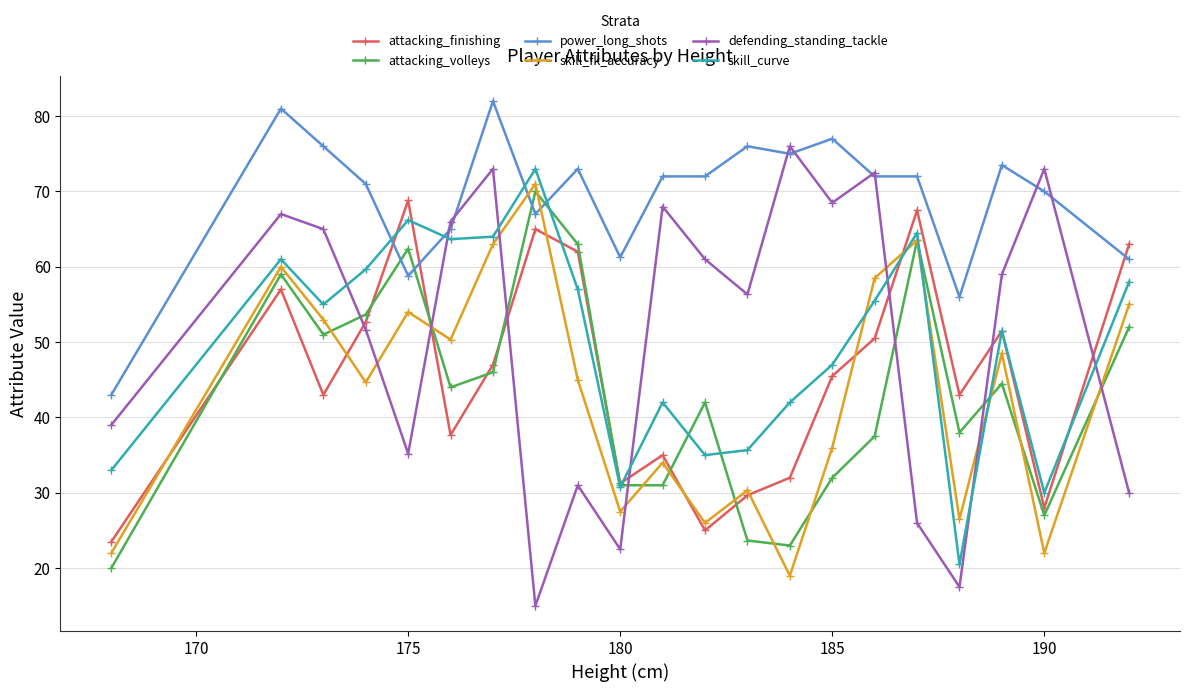

Which series has the largest total across all categories?

power_long_shots